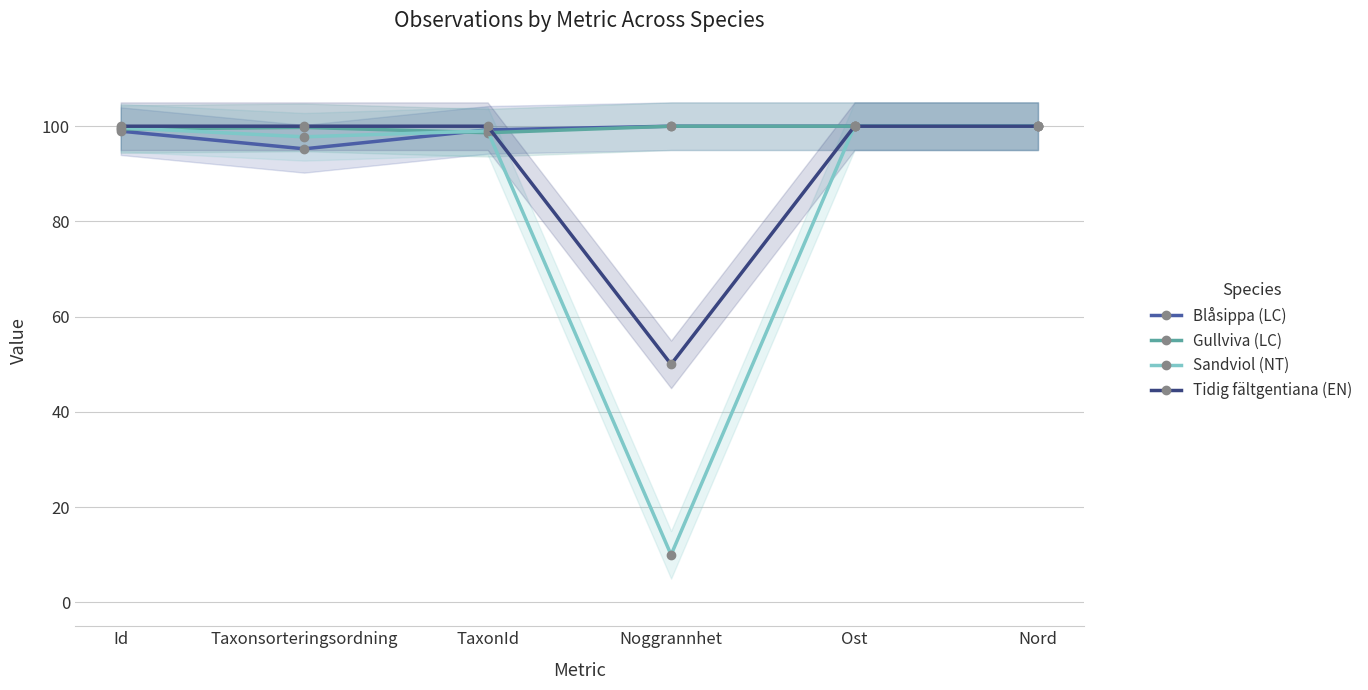

Rank the series by their maximum value, from highest to lowest.

Blåsippa (LC), Gullviva (LC), Sandviol (NT), Tidig fältgentiana (EN)